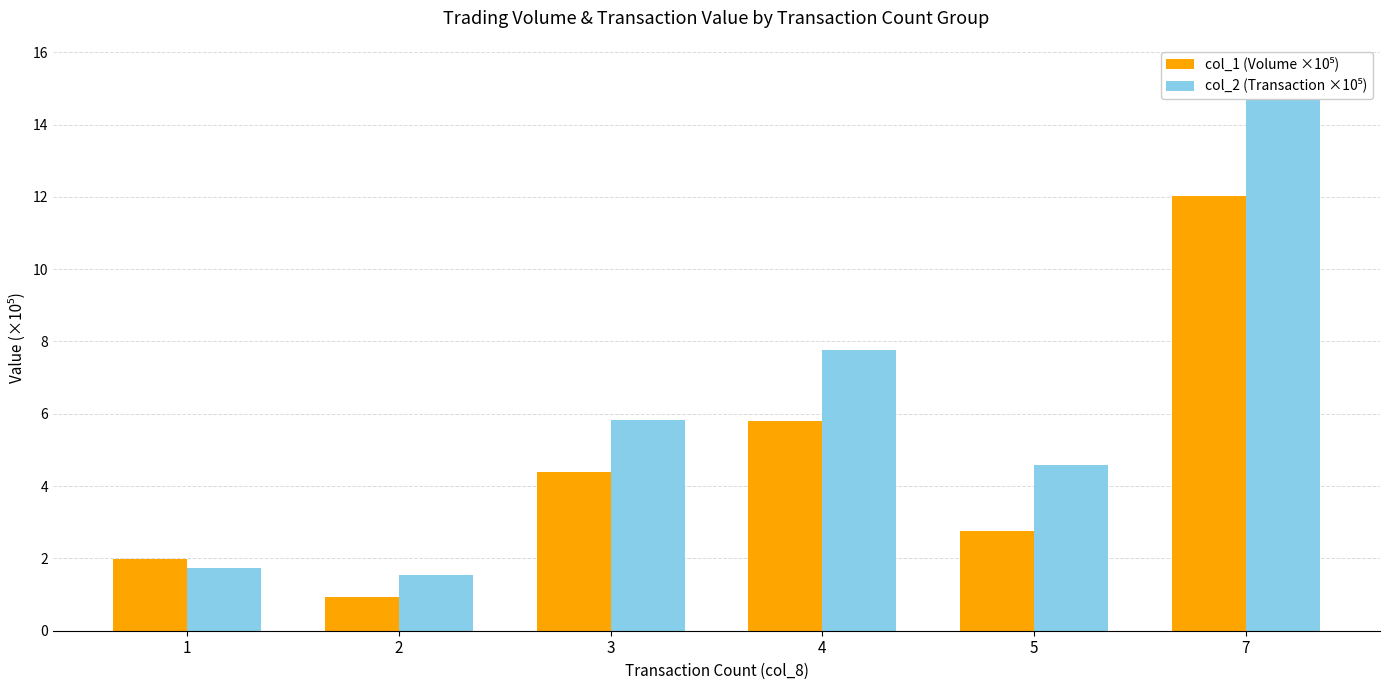

Which series has the largest range (max minus min)?

col_2 (Transaction ×10⁵)